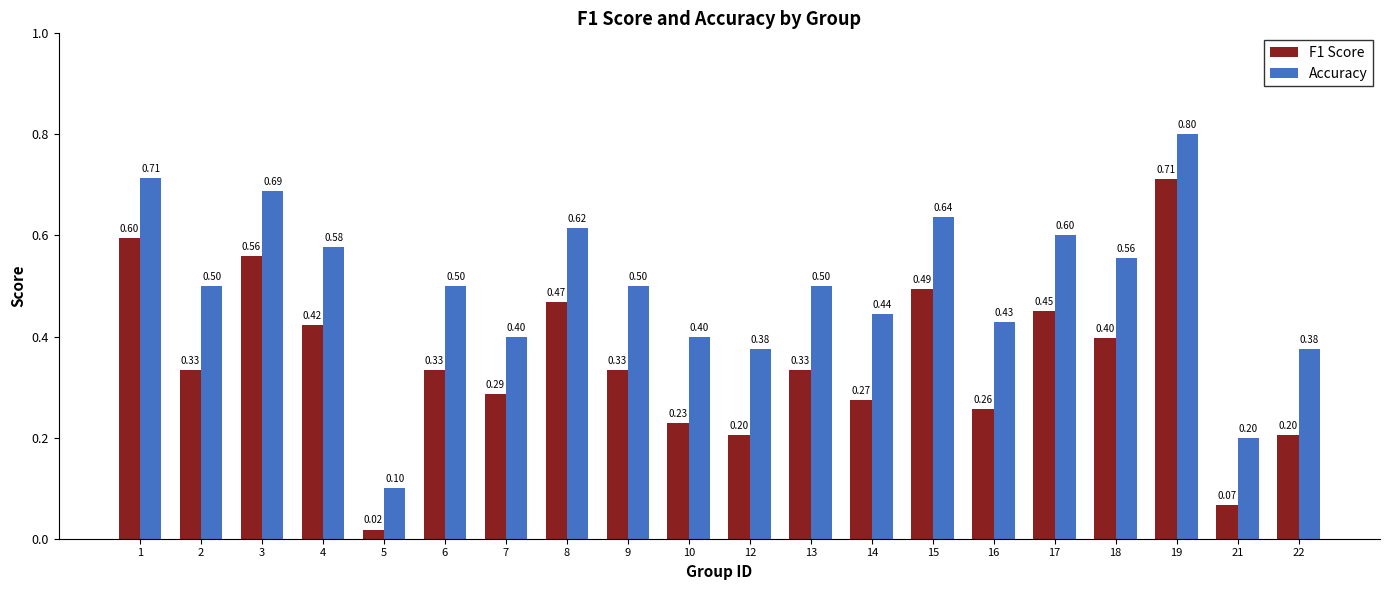

Between 8 and 21, which series saw the biggest shift?

Accuracy